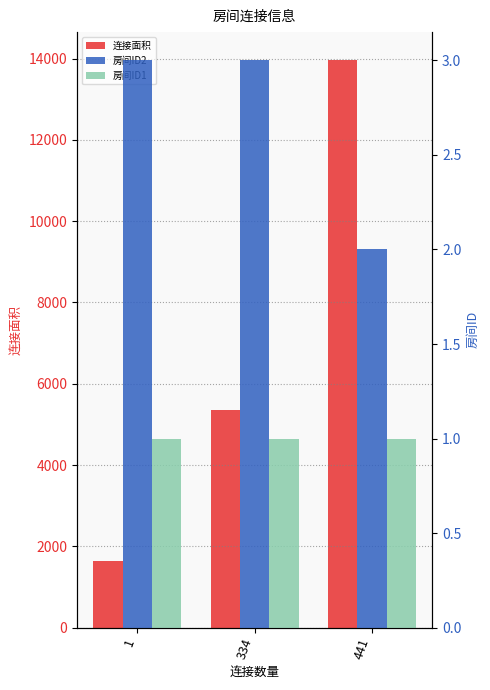

What is the sum of all 房间ID2 values?

8